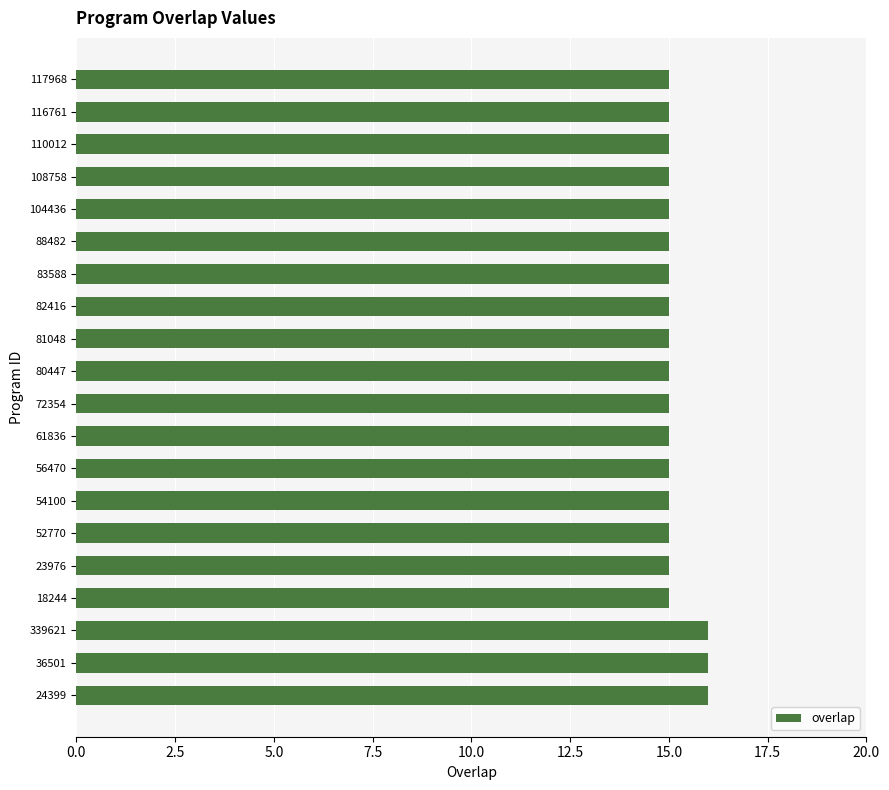

How many bars are there in total?

20